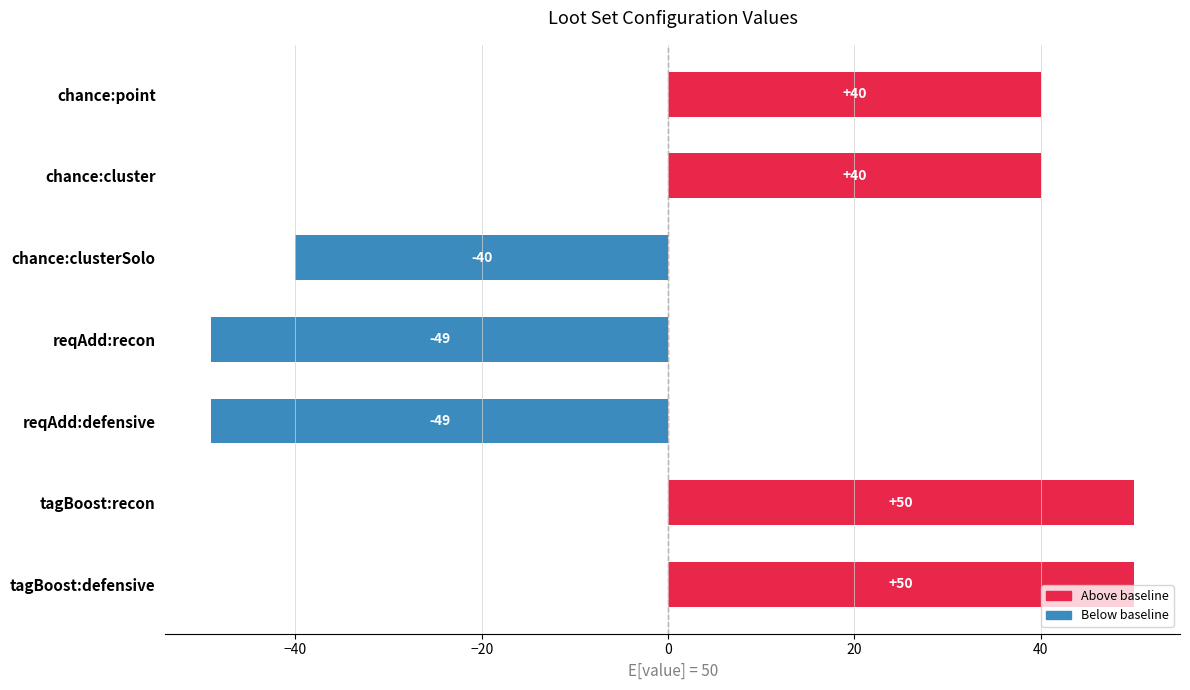

What is the greatest value displayed?

50